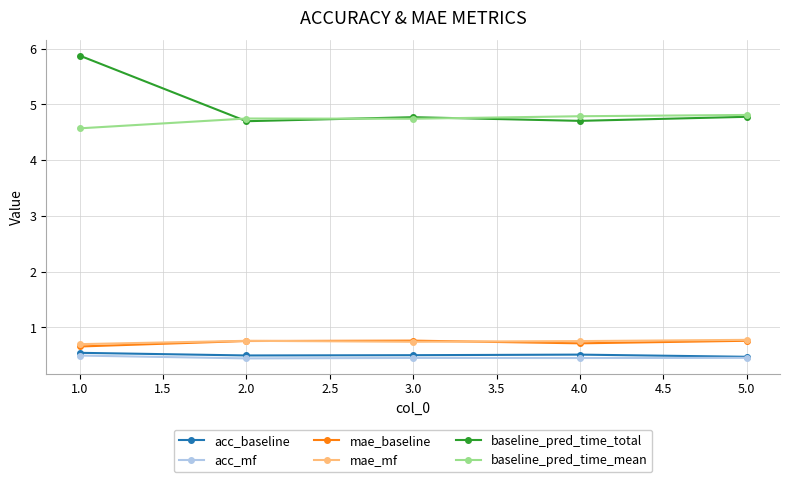

What is the sum of all baseline_pred_time_mean values?

23.7